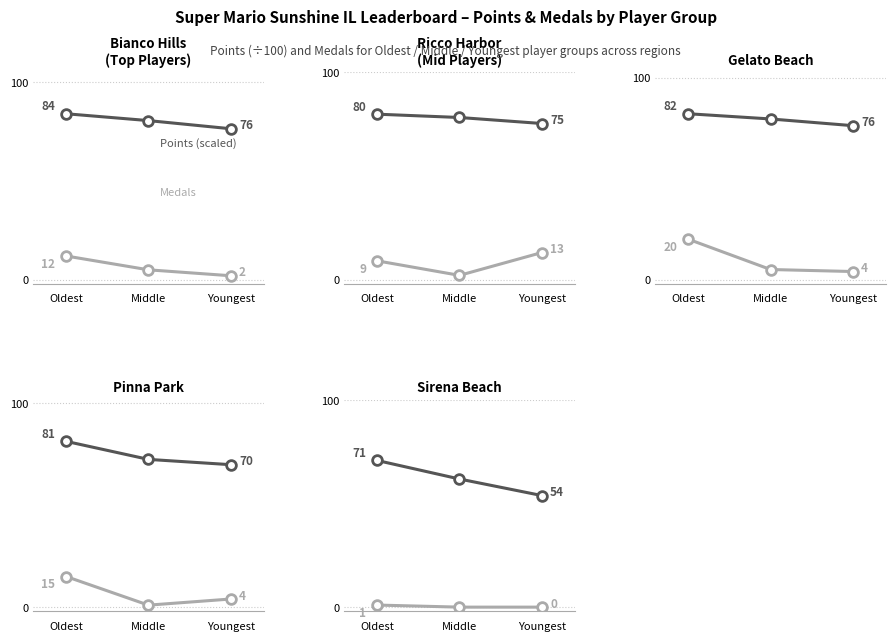

What is the average value of the Medals series?

0.3